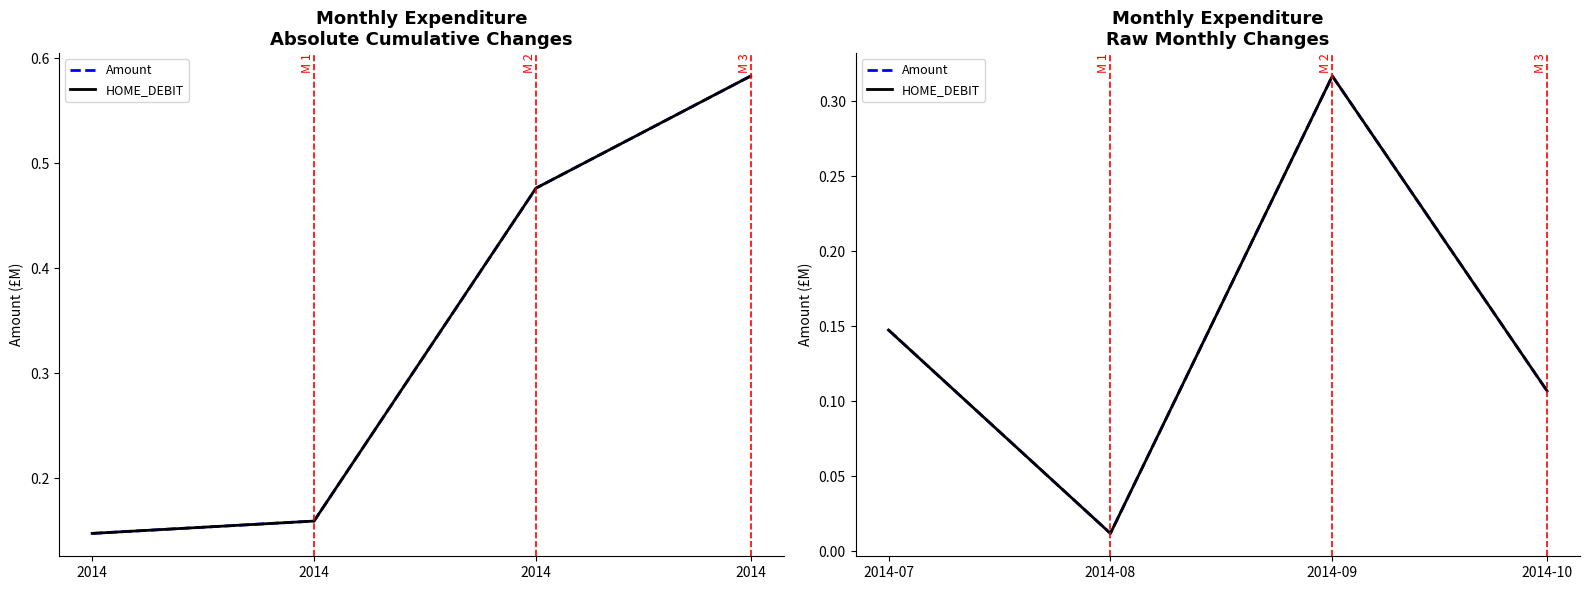

What are all the series names shown in the legend?

Amount, HOME_DEBIT